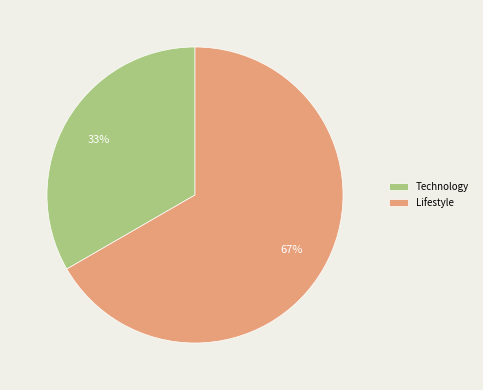

To the nearest percent, what portion does Lifestyle represent?

67%